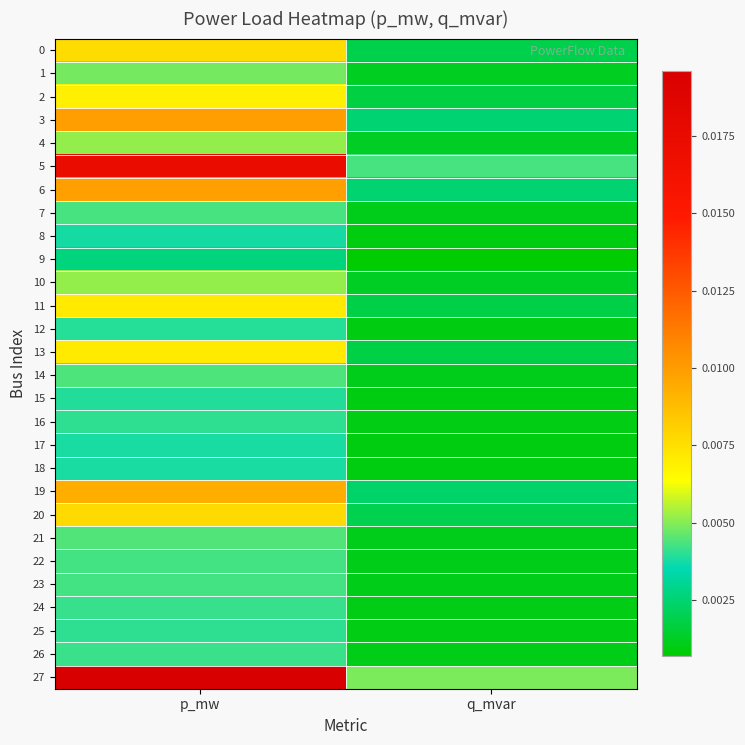

At how many categories does at least one series exceed 0?

2